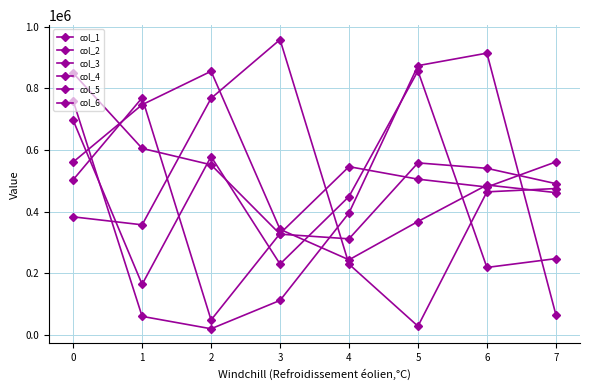

Does the chart have visible grid lines?

Yes